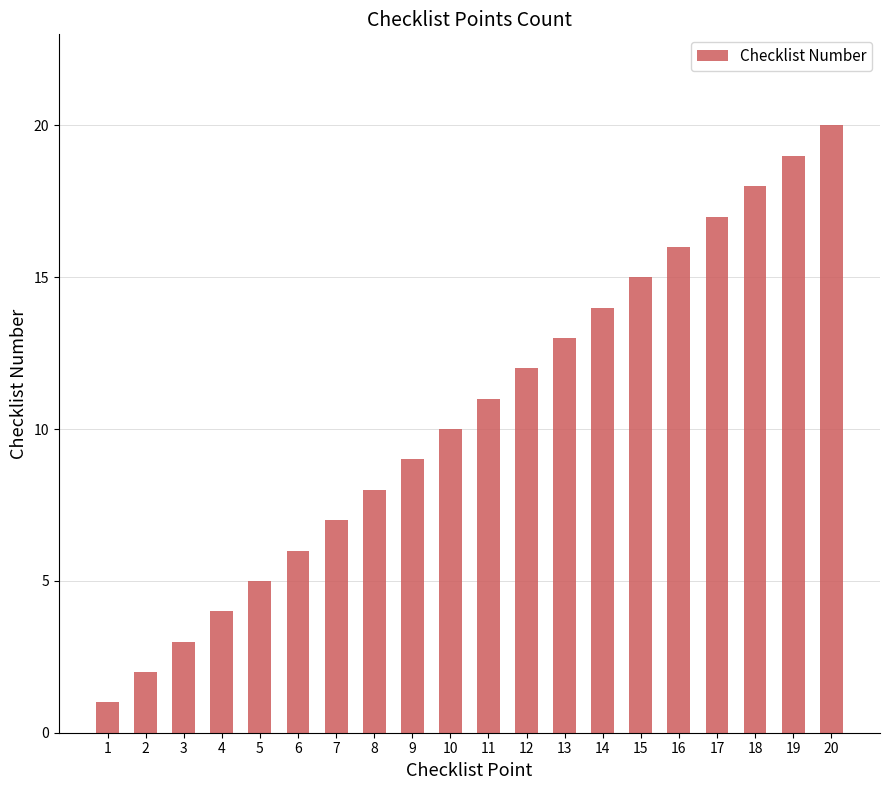

Which label corresponds to the largest value in the chart?

20